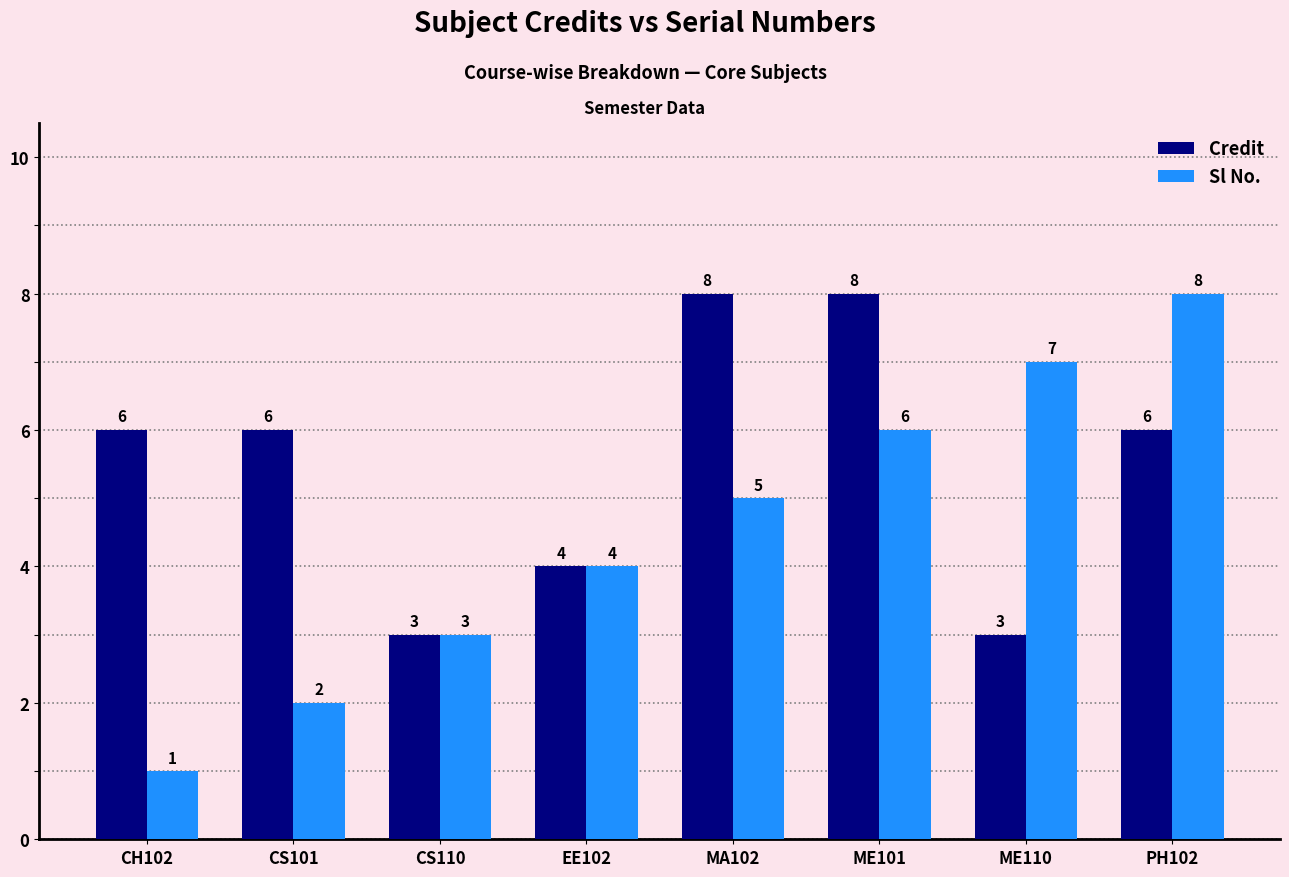

How many data points in Credit are less than 6?

3